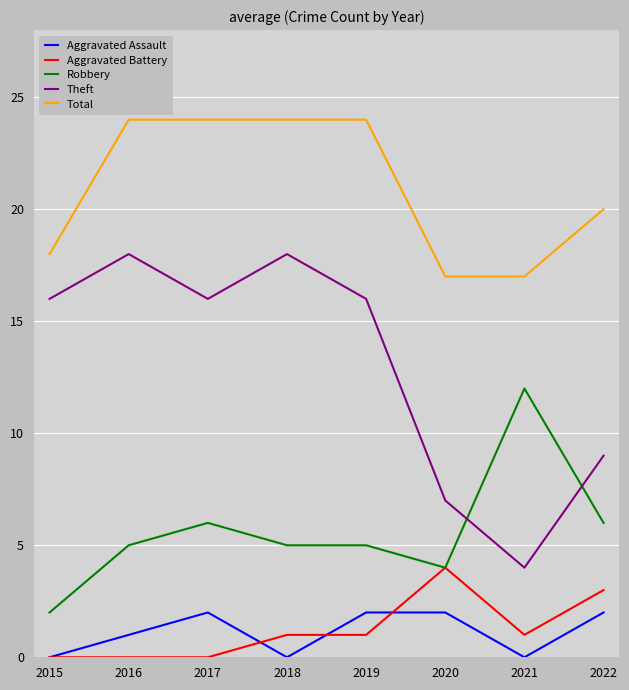

At 2018, list the series in order from smallest to largest.

Aggravated Assault, Aggravated Battery, Robbery, Theft, Total